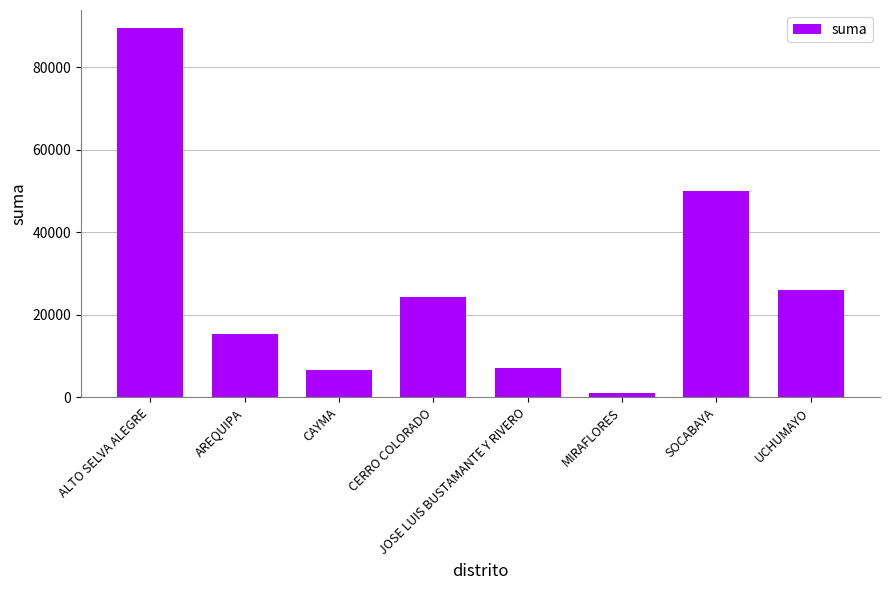

What is the label of the 4th bar from the right?

JOSE LUIS BUSTAMANTE Y RIVERO